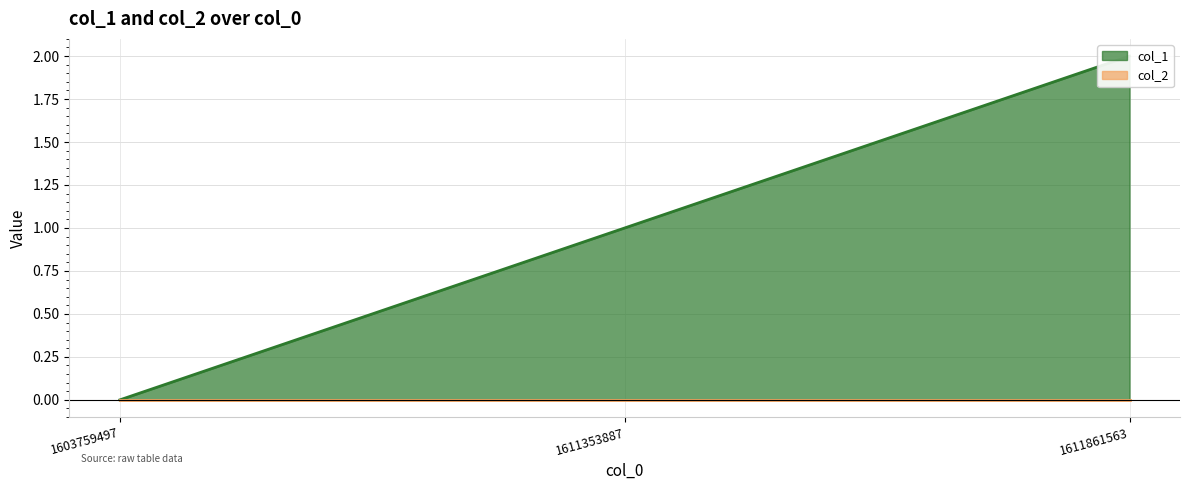

Is it true that the value at 1611861563 is 3?

False